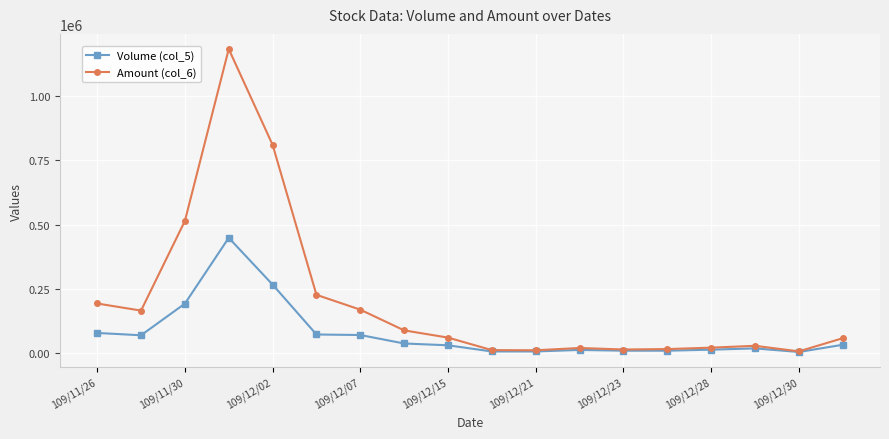

At how many categories does at least one series exceed 212877?

4